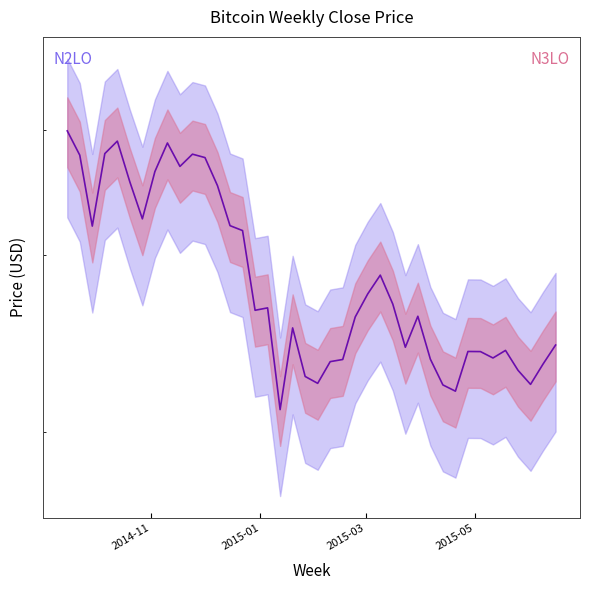

Where does the data first go above 264?

2014-11